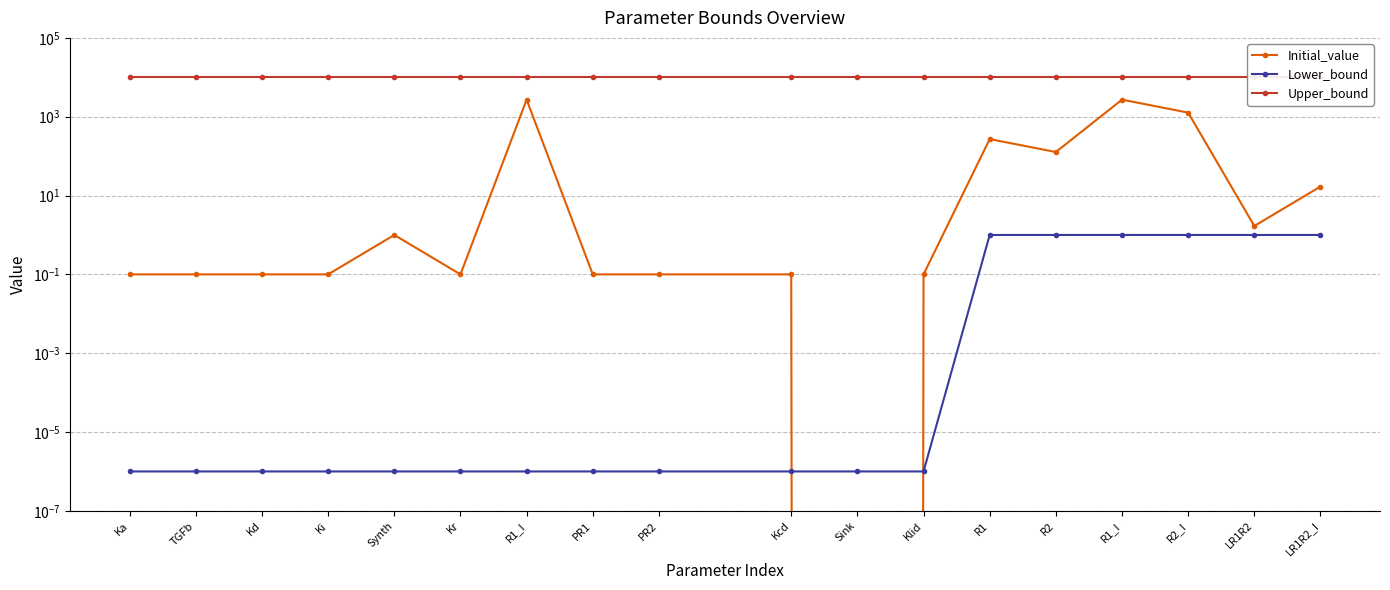

Reading right to left, extract all data points from this chart.

Initial_value: LR1R2_I=16.9	LR1R2=1.7	R2_I=1270.0	R1_I=2710.0	R2=127.0	R1=271.0	Klid=0.1	Sink=0.0	Kcd=0.1	PR2=0.1	PR1=0.1	R1_I=2710.0	Kr=0.1	Synth=1.0	Ki=0.1	Kd=0.1	TGFb=0.1	Ka=0.1
Lower_bound: LR1R2_I=1.0	LR1R2=1.0	R2_I=1.0	R1_I=1.0	R2=1.0	R1=1.0	Klid=0.0	Sink=0.0	Kcd=0.0	PR2=0.0	PR1=0.0	R1_I=0.0	Kr=0.0	Synth=0.0	Ki=0.0	Kd=0.0	TGFb=0.0	Ka=0.0
Upper_bound: LR1R2_I=10000.0	LR1R2=10000.0	R2_I=10000.0	R1_I=10000.0	R2=10000.0	R1=10000.0	Klid=10000.0	Sink=10000.0	Kcd=10000.0	PR2=10000.0	PR1=10000.0	R1_I=10000.0	Kr=10000.0	Synth=10000.0	Ki=10000.0	Kd=10000.0	TGFb=10000.0	Ka=10000.0